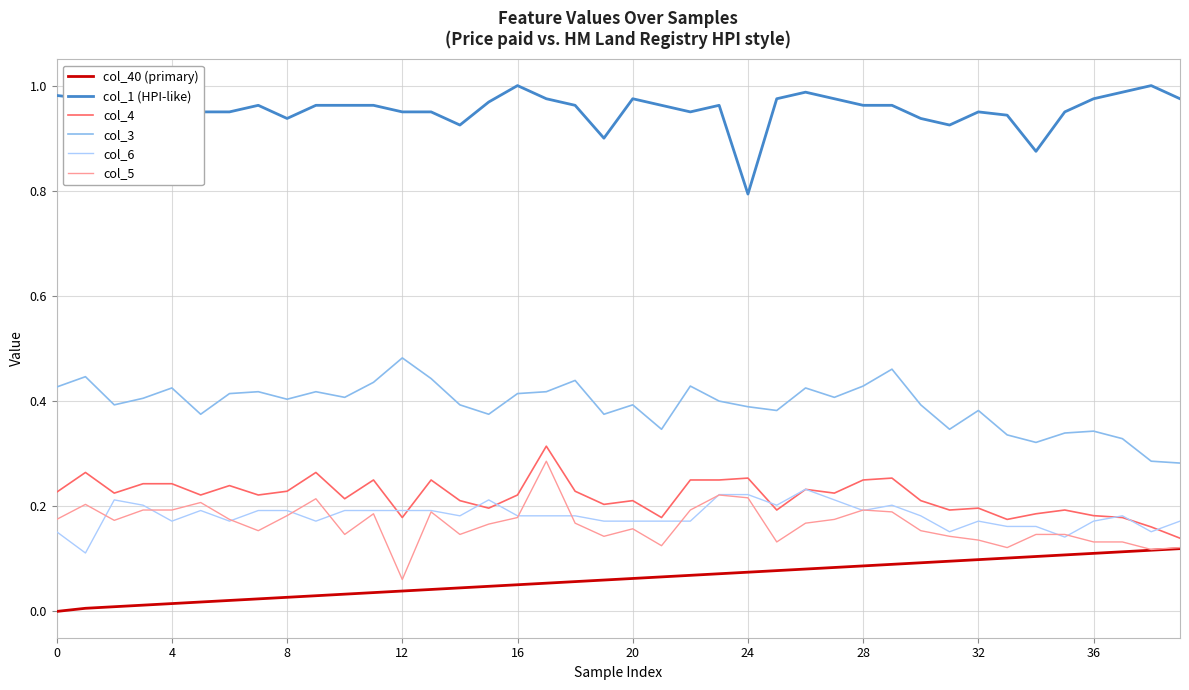

True or false: col_3 and col_5 cross at least once.

False